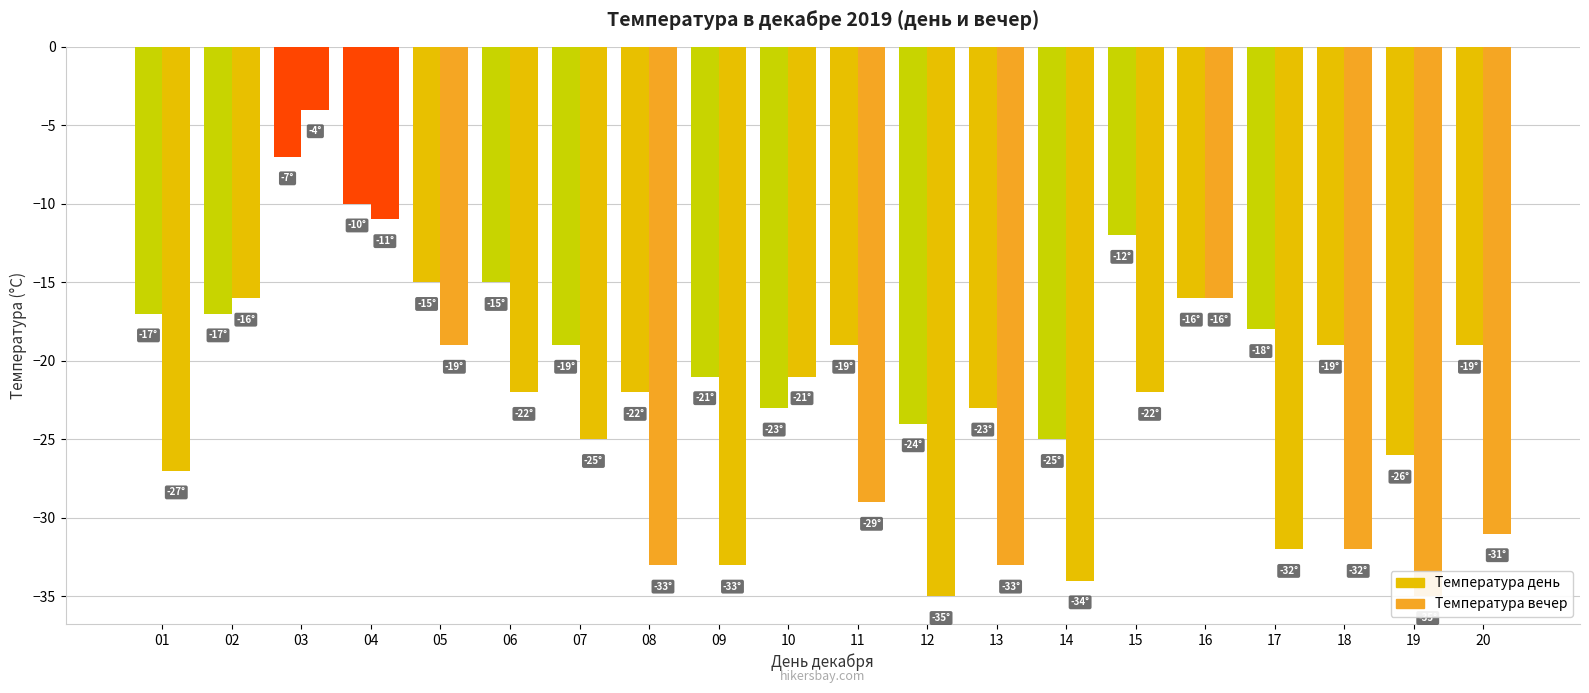

Which has a higher value, 03 or 18?

03